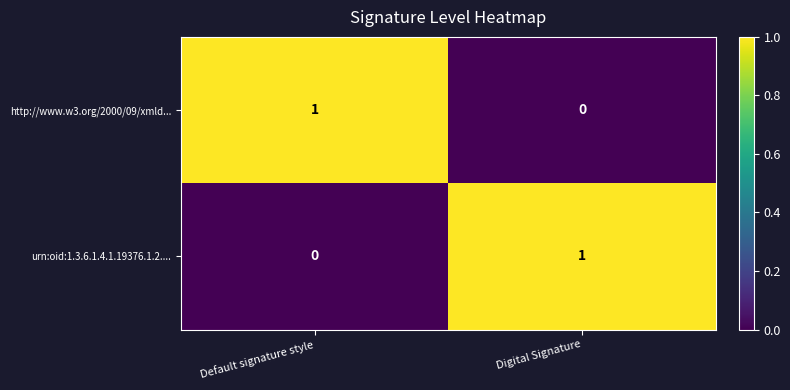

Which category has the lowest value in the urn:oid:1.3.6.1.4.1.19376.1.2.... series?

Default signature style